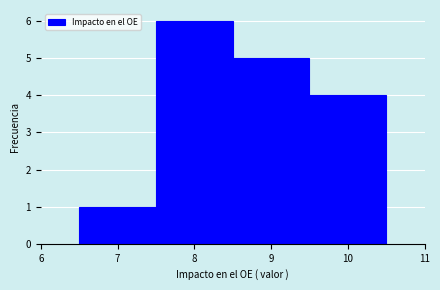

Which range on the x-axis has the tallest bar?

7.5 to 8.5